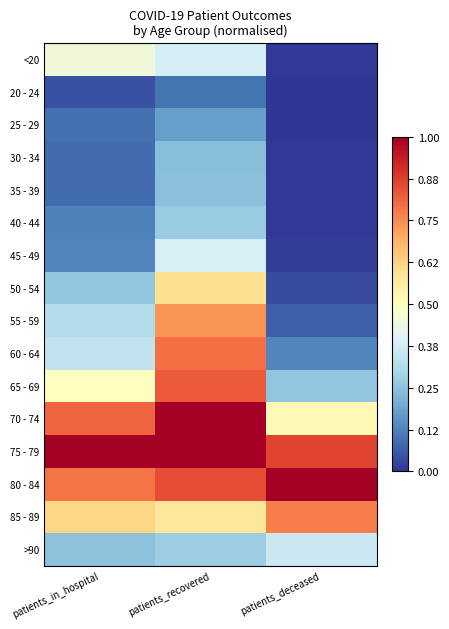

Rank the series by their maximum value, from lowest to highest.

20 - 24, 25 - 29, 30 - 34, 35 - 39, 40 - 44, >90, 45 - 49, <20, 50 - 54, 55 - 59, 85 - 89, 60 - 64, 65 - 69, 70 - 74, 75 - 79, 80 - 84